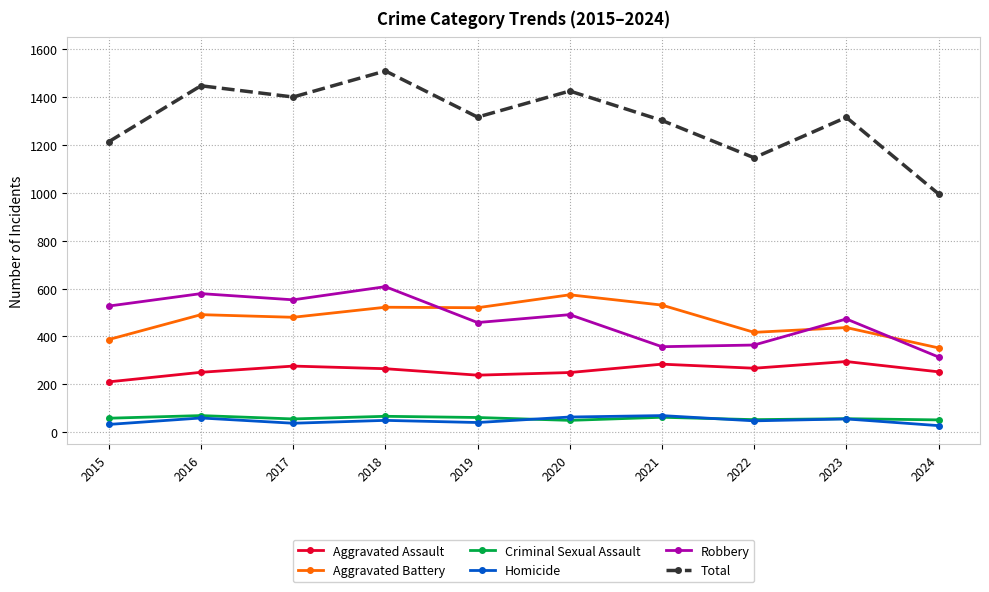

Which series changed the most between 2020 and 2022?

Total